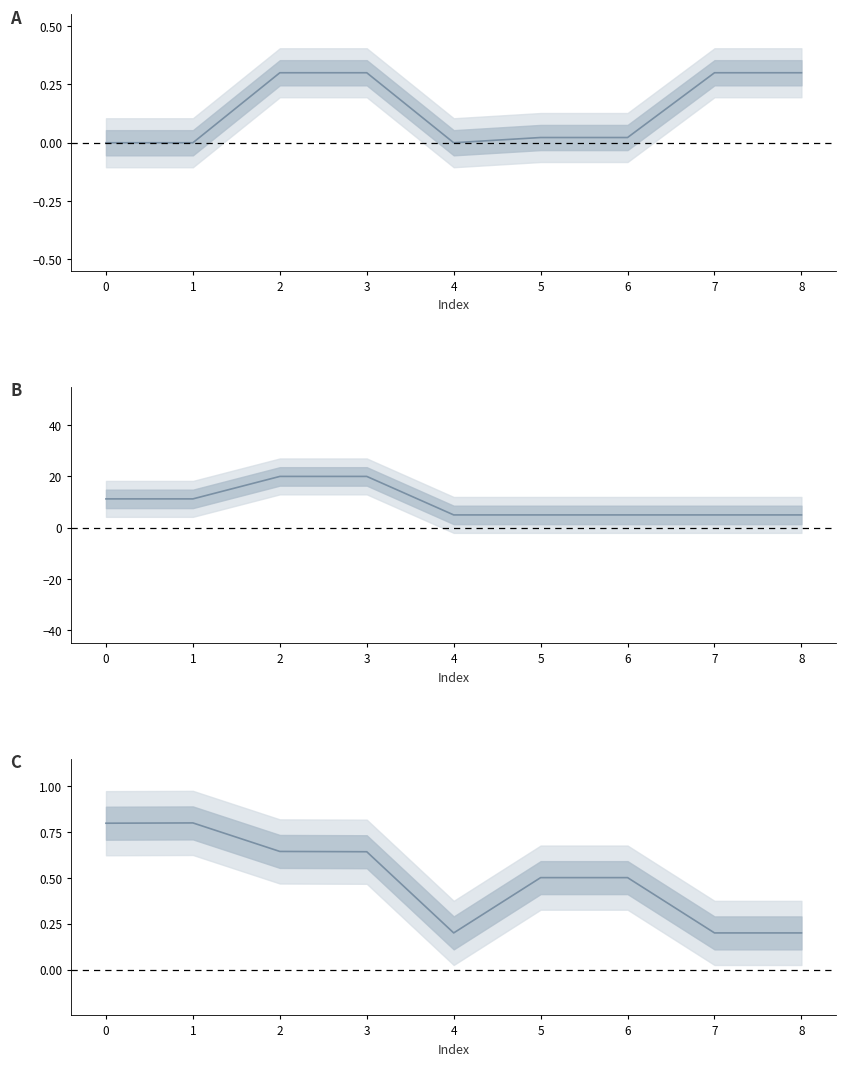

True or false: C and B cross at least once.

False